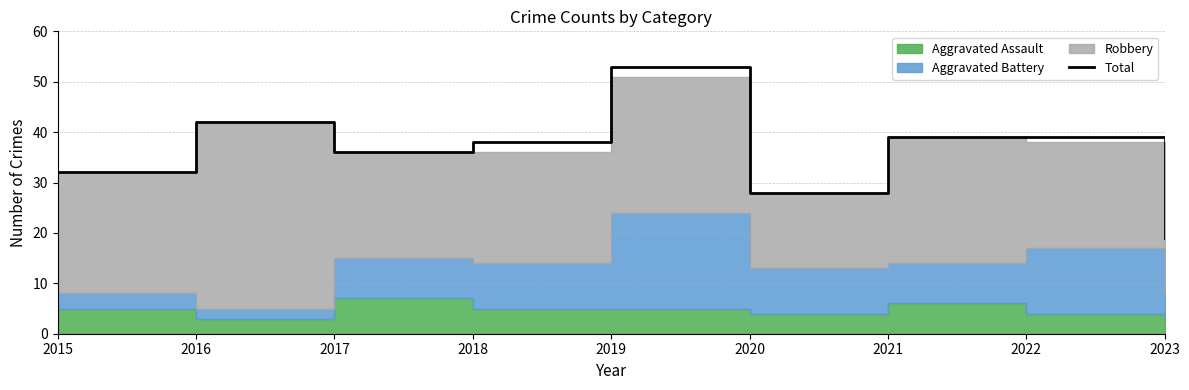

What is the value of the 3rd point from the left?

36